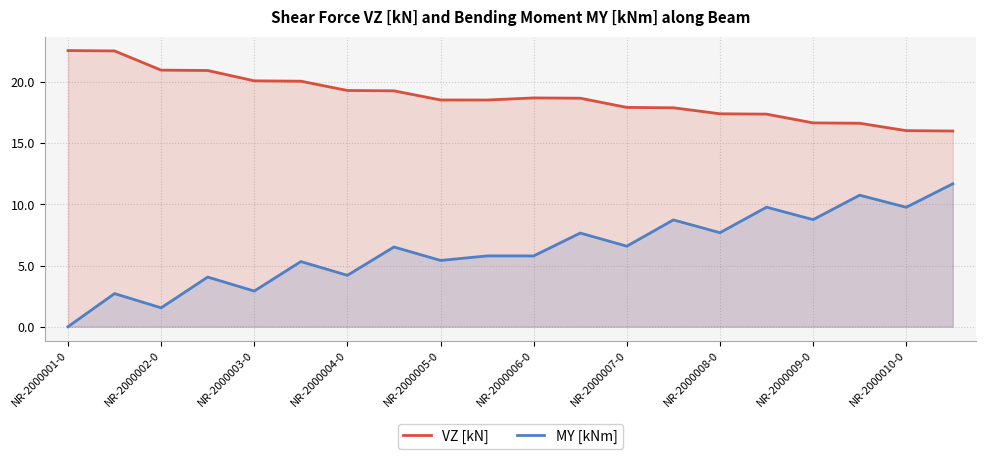

Which series has the largest total across all categories?

VZ [kN]